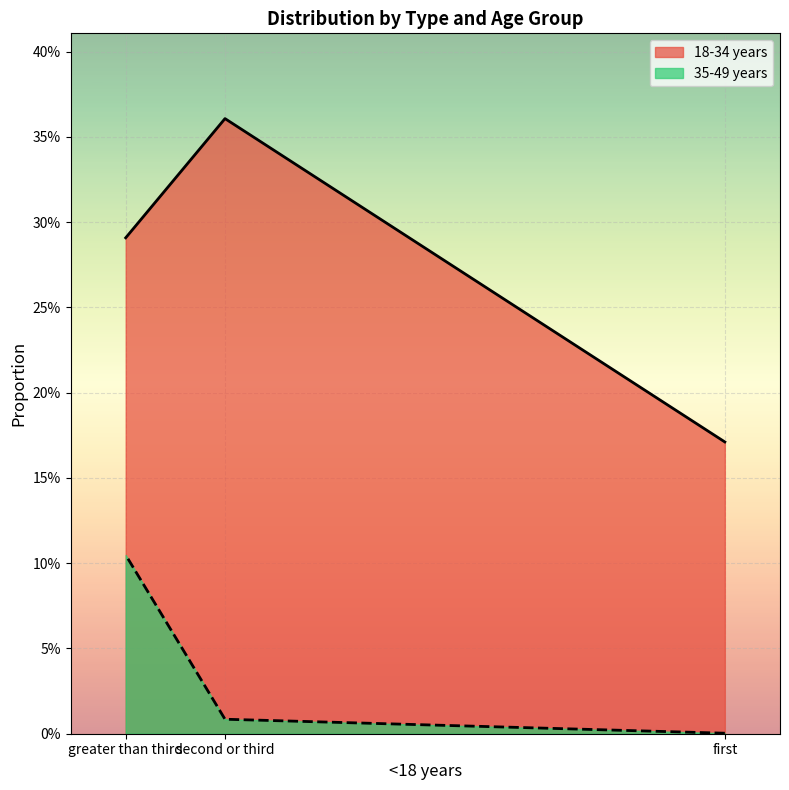

What is the difference between the highest and lowest values at first?

0.2